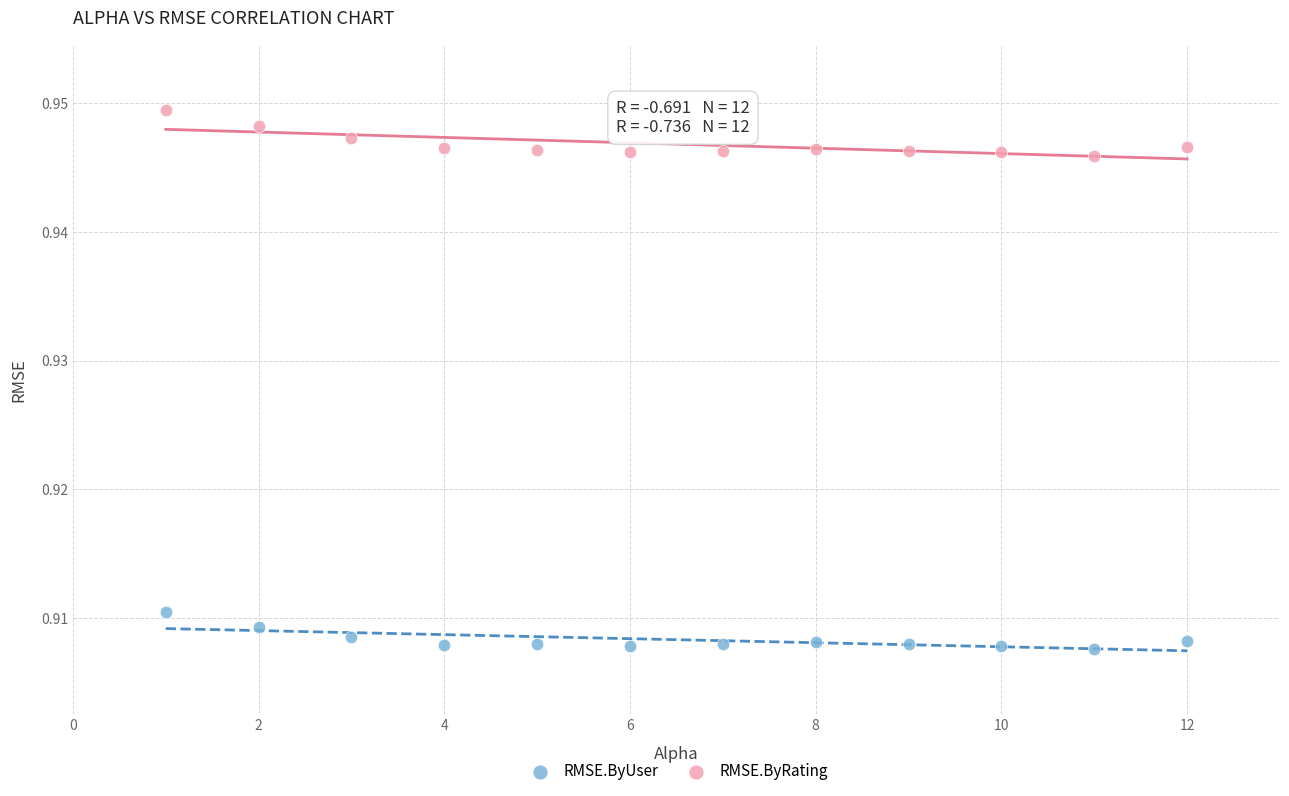

Which series reaches the maximum Y coordinate?

RMSE.ByRating